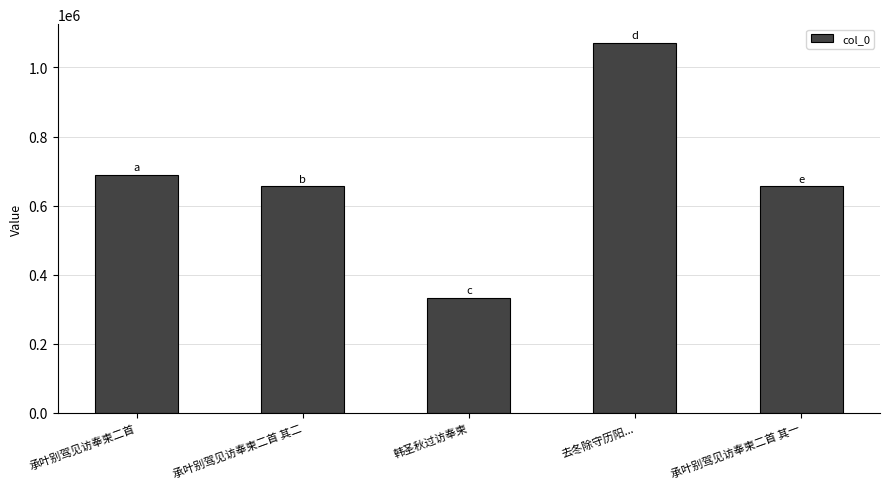

The value at 承叶别驾见访奉柬二首 其二 is 215396. True or false?

False